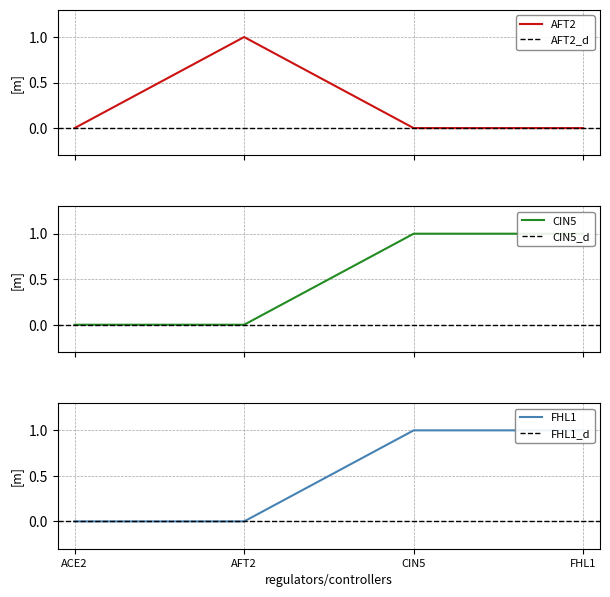

At which label does FHL1 reach its minimum?

ACE2